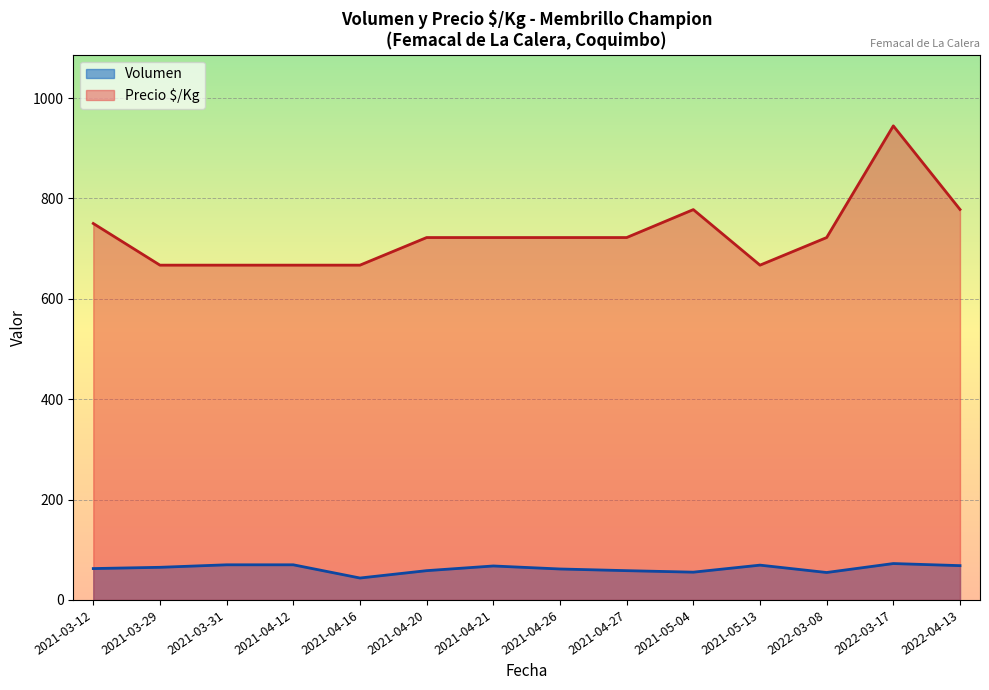

Rank the series by their maximum value, from lowest to highest.

Volumen, Precio $/Kg